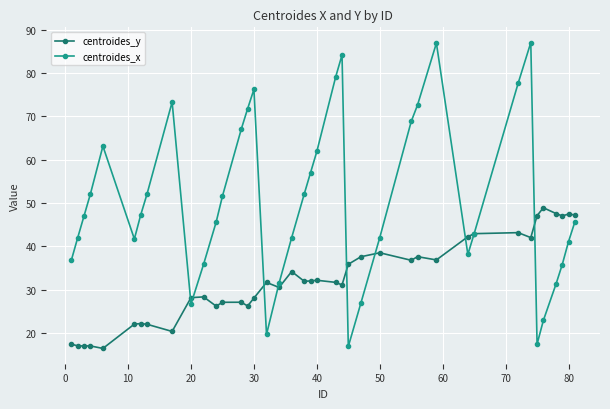

How many lines are shown in the chart?

2